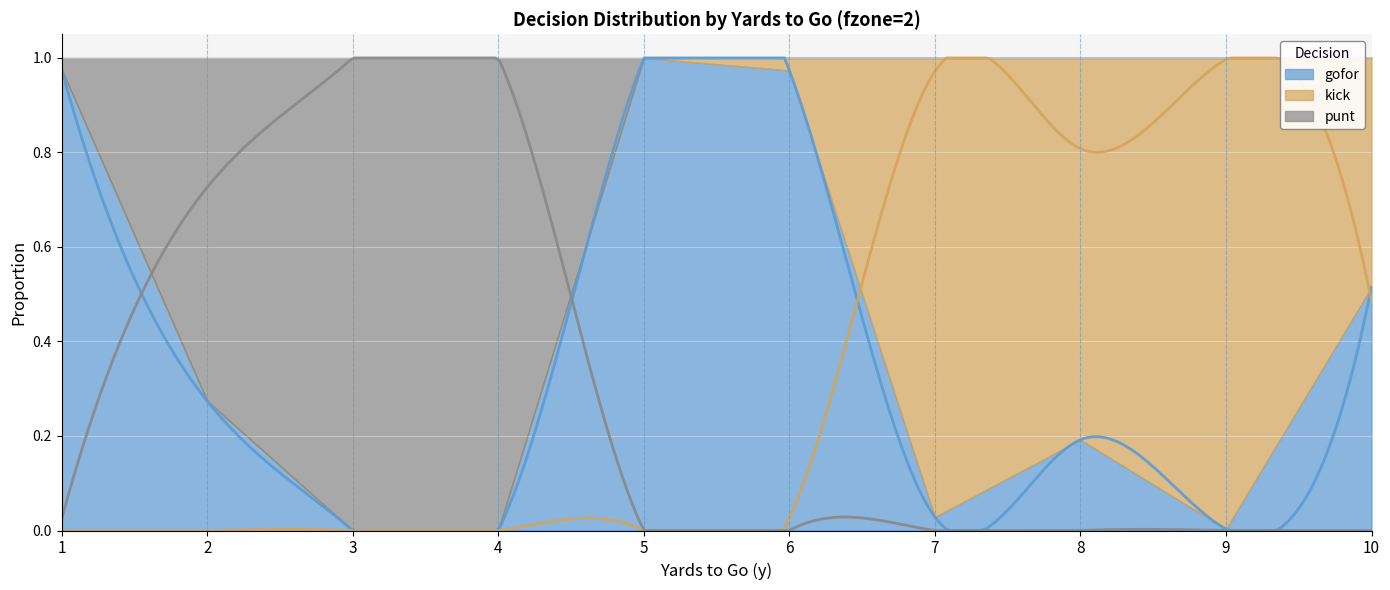

Reading left to right, what are all the values shown in this chart?

punt: 1=0.0	2=0.7	3=1.0	4=1.0	5=0.0	6=0.0	7=0.0	8=0.0	9=0.0	10=0.0
kick: 1=0.0	2=0.0	3=0.0	4=0.0	5=0.0	6=0.0	7=1.0	8=0.8	9=1.0	10=0.5
gofor: 1=1.0	2=0.3	3=0.0	4=0.0	5=1.0	6=1.0	7=0.0	8=0.2	9=0.0	10=0.5